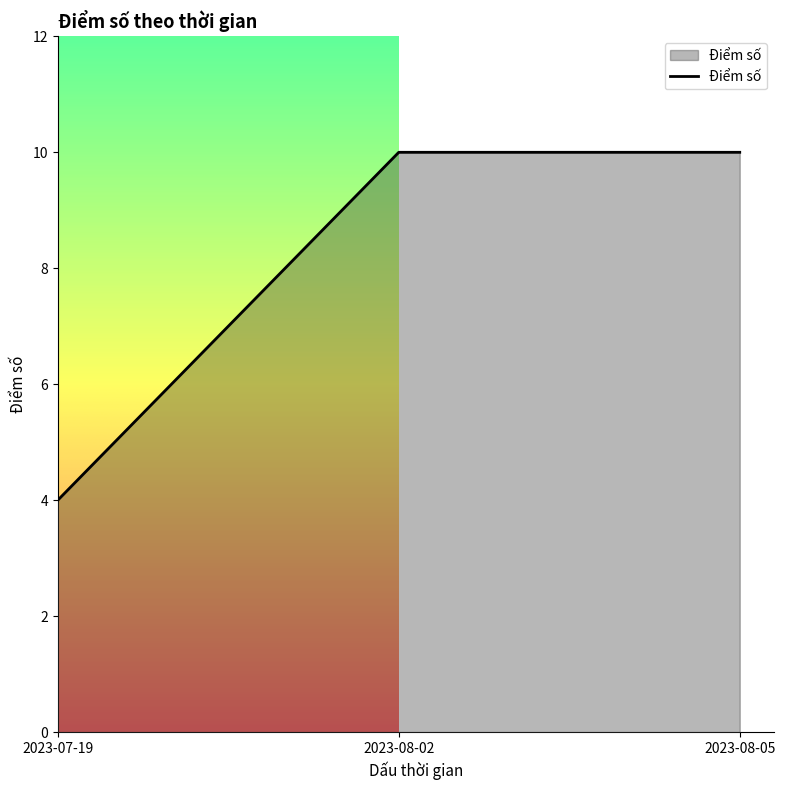

How many series are shown in this chart?

1